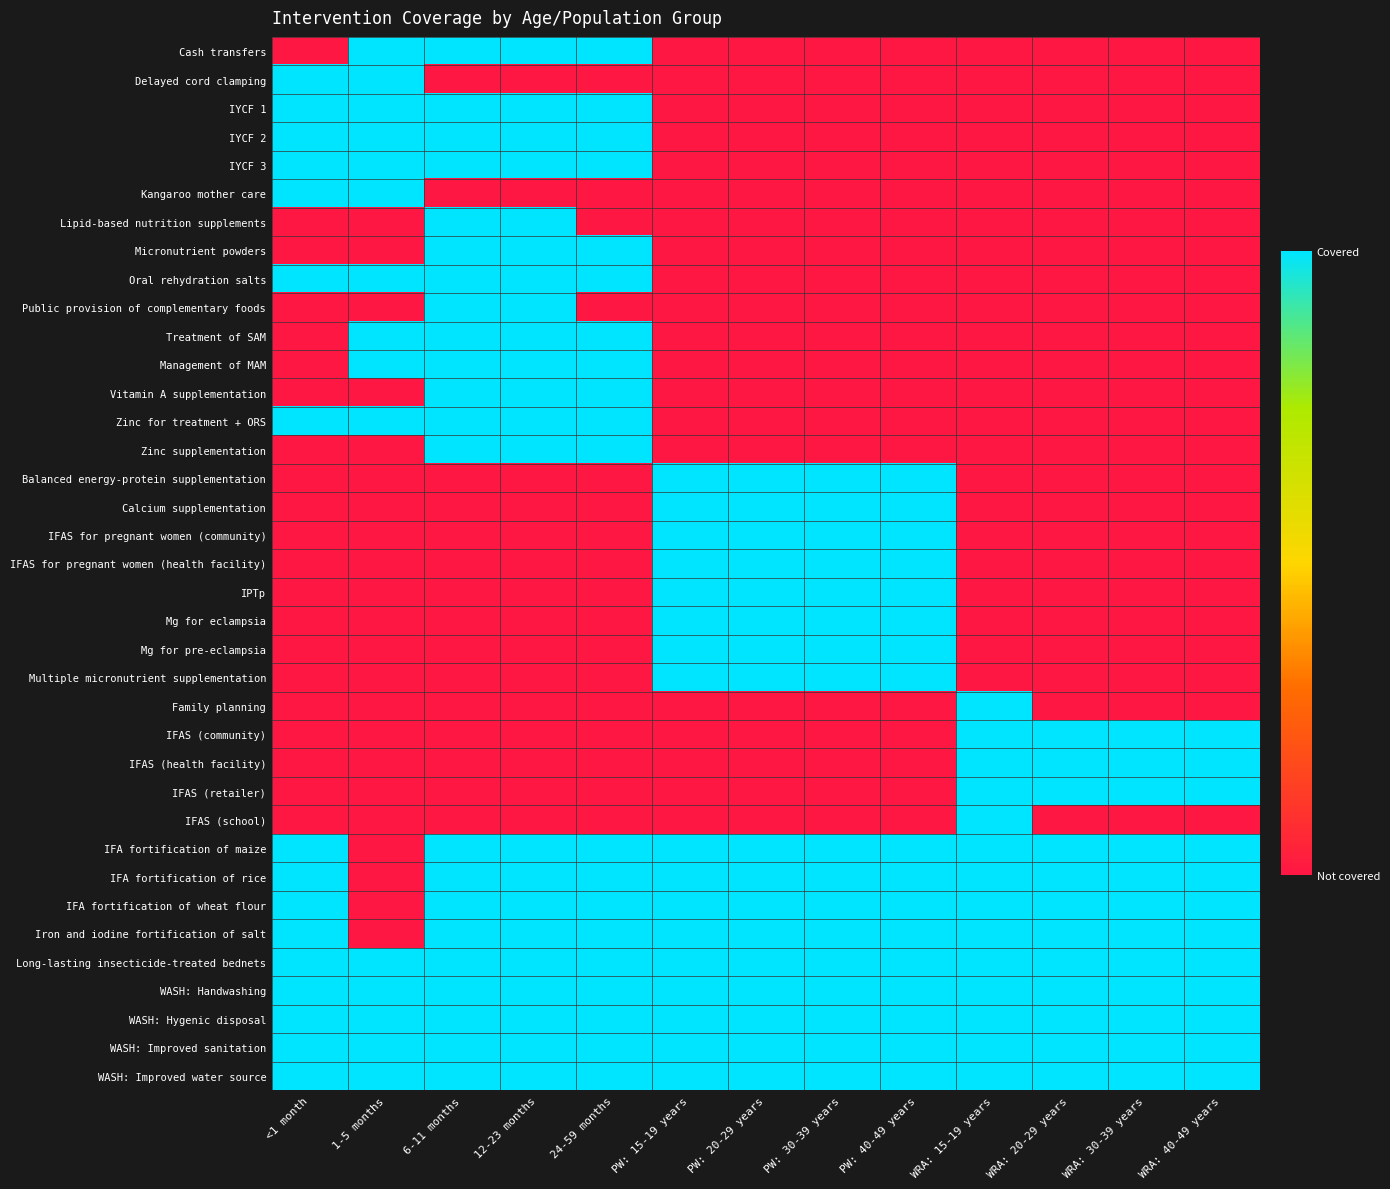

Reading right to left, what are all the values shown in this chart?

Cash transfers: WRA: 40-49 years=0	WRA: 30-39 years=0	WRA: 20-29 years=0	WRA: 15-19 years=0	PW: 40-49 years=0	PW: 30-39 years=0	PW: 20-29 years=0	PW: 15-19 years=0	24-59 months=1	12-23 months=1	6-11 months=1	1-5 months=1	<1 month=0
Delayed cord clamping: WRA: 40-49 years=0	WRA: 30-39 years=0	WRA: 20-29 years=0	WRA: 15-19 years=0	PW: 40-49 years=0	PW: 30-39 years=0	PW: 20-29 years=0	PW: 15-19 years=0	24-59 months=0	12-23 months=0	6-11 months=0	1-5 months=1	<1 month=1
IYCF 1: WRA: 40-49 years=0	WRA: 30-39 years=0	WRA: 20-29 years=0	WRA: 15-19 years=0	PW: 40-49 years=0	PW: 30-39 years=0	PW: 20-29 years=0	PW: 15-19 years=0	24-59 months=1	12-23 months=1	6-11 months=1	1-5 months=1	<1 month=1
IYCF 2: WRA: 40-49 years=0	WRA: 30-39 years=0	WRA: 20-29 years=0	WRA: 15-19 years=0	PW: 40-49 years=0	PW: 30-39 years=0	PW: 20-29 years=0	PW: 15-19 years=0	24-59 months=1	12-23 months=1	6-11 months=1	1-5 months=1	<1 month=1
IYCF 3: WRA: 40-49 years=0	WRA: 30-39 years=0	WRA: 20-29 years=0	WRA: 15-19 years=0	PW: 40-49 years=0	PW: 30-39 years=0	PW: 20-29 years=0	PW: 15-19 years=0	24-59 months=1	12-23 months=1	6-11 months=1	1-5 months=1	<1 month=1
Kangaroo mother care: WRA: 40-49 years=0	WRA: 30-39 years=0	WRA: 20-29 years=0	WRA: 15-19 years=0	PW: 40-49 years=0	PW: 30-39 years=0	PW: 20-29 years=0	PW: 15-19 years=0	24-59 months=0	12-23 months=0	6-11 months=0	1-5 months=1	<1 month=1
Lipid-based nutrition supplements: WRA: 40-49 years=0	WRA: 30-39 years=0	WRA: 20-29 years=0	WRA: 15-19 years=0	PW: 40-49 years=0	PW: 30-39 years=0	PW: 20-29 years=0	PW: 15-19 years=0	24-59 months=0	12-23 months=1	6-11 months=1	1-5 months=0	<1 month=0
Micronutrient powders: WRA: 40-49 years=0	WRA: 30-39 years=0	WRA: 20-29 years=0	WRA: 15-19 years=0	PW: 40-49 years=0	PW: 30-39 years=0	PW: 20-29 years=0	PW: 15-19 years=0	24-59 months=1	12-23 months=1	6-11 months=1	1-5 months=0	<1 month=0
Oral rehydration salts: WRA: 40-49 years=0	WRA: 30-39 years=0	WRA: 20-29 years=0	WRA: 15-19 years=0	PW: 40-49 years=0	PW: 30-39 years=0	PW: 20-29 years=0	PW: 15-19 years=0	24-59 months=1	12-23 months=1	6-11 months=1	1-5 months=1	<1 month=1
Public provision of complementary foods: WRA: 40-49 years=0	WRA: 30-39 years=0	WRA: 20-29 years=0	WRA: 15-19 years=0	PW: 40-49 years=0	PW: 30-39 years=0	PW: 20-29 years=0	PW: 15-19 years=0	24-59 months=0	12-23 months=1	6-11 months=1	1-5 months=0	<1 month=0
Treatment of SAM: WRA: 40-49 years=0	WRA: 30-39 years=0	WRA: 20-29 years=0	WRA: 15-19 years=0	PW: 40-49 years=0	PW: 30-39 years=0	PW: 20-29 years=0	PW: 15-19 years=0	24-59 months=1	12-23 months=1	6-11 months=1	1-5 months=1	<1 month=0
Management of MAM: WRA: 40-49 years=0	WRA: 30-39 years=0	WRA: 20-29 years=0	WRA: 15-19 years=0	PW: 40-49 years=0	PW: 30-39 years=0	PW: 20-29 years=0	PW: 15-19 years=0	24-59 months=1	12-23 months=1	6-11 months=1	1-5 months=1	<1 month=0
Vitamin A supplementation: WRA: 40-49 years=0	WRA: 30-39 years=0	WRA: 20-29 years=0	WRA: 15-19 years=0	PW: 40-49 years=0	PW: 30-39 years=0	PW: 20-29 years=0	PW: 15-19 years=0	24-59 months=1	12-23 months=1	6-11 months=1	1-5 months=0	<1 month=0
Zinc for treatment + ORS: WRA: 40-49 years=0	WRA: 30-39 years=0	WRA: 20-29 years=0	WRA: 15-19 years=0	PW: 40-49 years=0	PW: 30-39 years=0	PW: 20-29 years=0	PW: 15-19 years=0	24-59 months=1	12-23 months=1	6-11 months=1	1-5 months=1	<1 month=1
Zinc supplementation: WRA: 40-49 years=0	WRA: 30-39 years=0	WRA: 20-29 years=0	WRA: 15-19 years=0	PW: 40-49 years=0	PW: 30-39 years=0	PW: 20-29 years=0	PW: 15-19 years=0	24-59 months=1	12-23 months=1	6-11 months=1	1-5 months=0	<1 month=0
Balanced energy-protein supplementation: WRA: 40-49 years=0	WRA: 30-39 years=0	WRA: 20-29 years=0	WRA: 15-19 years=0	PW: 40-49 years=1	PW: 30-39 years=1	PW: 20-29 years=1	PW: 15-19 years=1	24-59 months=0	12-23 months=0	6-11 months=0	1-5 months=0	<1 month=0
Calcium supplementation: WRA: 40-49 years=0	WRA: 30-39 years=0	WRA: 20-29 years=0	WRA: 15-19 years=0	PW: 40-49 years=1	PW: 30-39 years=1	PW: 20-29 years=1	PW: 15-19 years=1	24-59 months=0	12-23 months=0	6-11 months=0	1-5 months=0	<1 month=0
IFAS for pregnant women (community): WRA: 40-49 years=0	WRA: 30-39 years=0	WRA: 20-29 years=0	WRA: 15-19 years=0	PW: 40-49 years=1	PW: 30-39 years=1	PW: 20-29 years=1	PW: 15-19 years=1	24-59 months=0	12-23 months=0	6-11 months=0	1-5 months=0	<1 month=0
IFAS for pregnant women (health facility): WRA: 40-49 years=0	WRA: 30-39 years=0	WRA: 20-29 years=0	WRA: 15-19 years=0	PW: 40-49 years=1	PW: 30-39 years=1	PW: 20-29 years=1	PW: 15-19 years=1	24-59 months=0	12-23 months=0	6-11 months=0	1-5 months=0	<1 month=0
IPTp: WRA: 40-49 years=0	WRA: 30-39 years=0	WRA: 20-29 years=0	WRA: 15-19 years=0	PW: 40-49 years=1	PW: 30-39 years=1	PW: 20-29 years=1	PW: 15-19 years=1	24-59 months=0	12-23 months=0	6-11 months=0	1-5 months=0	<1 month=0
Mg for eclampsia: WRA: 40-49 years=0	WRA: 30-39 years=0	WRA: 20-29 years=0	WRA: 15-19 years=0	PW: 40-49 years=1	PW: 30-39 years=1	PW: 20-29 years=1	PW: 15-19 years=1	24-59 months=0	12-23 months=0	6-11 months=0	1-5 months=0	<1 month=0
Mg for pre-eclampsia: WRA: 40-49 years=0	WRA: 30-39 years=0	WRA: 20-29 years=0	WRA: 15-19 years=0	PW: 40-49 years=1	PW: 30-39 years=1	PW: 20-29 years=1	PW: 15-19 years=1	24-59 months=0	12-23 months=0	6-11 months=0	1-5 months=0	<1 month=0
Multiple micronutrient supplementation: WRA: 40-49 years=0	WRA: 30-39 years=0	WRA: 20-29 years=0	WRA: 15-19 years=0	PW: 40-49 years=1	PW: 30-39 years=1	PW: 20-29 years=1	PW: 15-19 years=1	24-59 months=0	12-23 months=0	6-11 months=0	1-5 months=0	<1 month=0
Family planning: WRA: 40-49 years=0	WRA: 30-39 years=0	WRA: 20-29 years=0	WRA: 15-19 years=1	PW: 40-49 years=0	PW: 30-39 years=0	PW: 20-29 years=0	PW: 15-19 years=0	24-59 months=0	12-23 months=0	6-11 months=0	1-5 months=0	<1 month=0
IFAS (community): WRA: 40-49 years=1	WRA: 30-39 years=1	WRA: 20-29 years=1	WRA: 15-19 years=1	PW: 40-49 years=0	PW: 30-39 years=0	PW: 20-29 years=0	PW: 15-19 years=0	24-59 months=0	12-23 months=0	6-11 months=0	1-5 months=0	<1 month=0
IFAS (health facility): WRA: 40-49 years=1	WRA: 30-39 years=1	WRA: 20-29 years=1	WRA: 15-19 years=1	PW: 40-49 years=0	PW: 30-39 years=0	PW: 20-29 years=0	PW: 15-19 years=0	24-59 months=0	12-23 months=0	6-11 months=0	1-5 months=0	<1 month=0
IFAS (retailer): WRA: 40-49 years=1	WRA: 30-39 years=1	WRA: 20-29 years=1	WRA: 15-19 years=1	PW: 40-49 years=0	PW: 30-39 years=0	PW: 20-29 years=0	PW: 15-19 years=0	24-59 months=0	12-23 months=0	6-11 months=0	1-5 months=0	<1 month=0
IFAS (school): WRA: 40-49 years=0	WRA: 30-39 years=0	WRA: 20-29 years=0	WRA: 15-19 years=1	PW: 40-49 years=0	PW: 30-39 years=0	PW: 20-29 years=0	PW: 15-19 years=0	24-59 months=0	12-23 months=0	6-11 months=0	1-5 months=0	<1 month=0
IFA fortification of maize: WRA: 40-49 years=1	WRA: 30-39 years=1	WRA: 20-29 years=1	WRA: 15-19 years=1	PW: 40-49 years=1	PW: 30-39 years=1	PW: 20-29 years=1	PW: 15-19 years=1	24-59 months=1	12-23 months=1	6-11 months=1	1-5 months=0	<1 month=1
IFA fortification of rice: WRA: 40-49 years=1	WRA: 30-39 years=1	WRA: 20-29 years=1	WRA: 15-19 years=1	PW: 40-49 years=1	PW: 30-39 years=1	PW: 20-29 years=1	PW: 15-19 years=1	24-59 months=1	12-23 months=1	6-11 months=1	1-5 months=0	<1 month=1
IFA fortification of wheat flour: WRA: 40-49 years=1	WRA: 30-39 years=1	WRA: 20-29 years=1	WRA: 15-19 years=1	PW: 40-49 years=1	PW: 30-39 years=1	PW: 20-29 years=1	PW: 15-19 years=1	24-59 months=1	12-23 months=1	6-11 months=1	1-5 months=0	<1 month=1
Iron and iodine fortification of salt: WRA: 40-49 years=1	WRA: 30-39 years=1	WRA: 20-29 years=1	WRA: 15-19 years=1	PW: 40-49 years=1	PW: 30-39 years=1	PW: 20-29 years=1	PW: 15-19 years=1	24-59 months=1	12-23 months=1	6-11 months=1	1-5 months=0	<1 month=1
Long-lasting insecticide-treated bednets: WRA: 40-49 years=1	WRA: 30-39 years=1	WRA: 20-29 years=1	WRA: 15-19 years=1	PW: 40-49 years=1	PW: 30-39 years=1	PW: 20-29 years=1	PW: 15-19 years=1	24-59 months=1	12-23 months=1	6-11 months=1	1-5 months=1	<1 month=1
WASH: Handwashing: WRA: 40-49 years=1	WRA: 30-39 years=1	WRA: 20-29 years=1	WRA: 15-19 years=1	PW: 40-49 years=1	PW: 30-39 years=1	PW: 20-29 years=1	PW: 15-19 years=1	24-59 months=1	12-23 months=1	6-11 months=1	1-5 months=1	<1 month=1
WASH: Hygenic disposal: WRA: 40-49 years=1	WRA: 30-39 years=1	WRA: 20-29 years=1	WRA: 15-19 years=1	PW: 40-49 years=1	PW: 30-39 years=1	PW: 20-29 years=1	PW: 15-19 years=1	24-59 months=1	12-23 months=1	6-11 months=1	1-5 months=1	<1 month=1
WASH: Improved sanitation: WRA: 40-49 years=1	WRA: 30-39 years=1	WRA: 20-29 years=1	WRA: 15-19 years=1	PW: 40-49 years=1	PW: 30-39 years=1	PW: 20-29 years=1	PW: 15-19 years=1	24-59 months=1	12-23 months=1	6-11 months=1	1-5 months=1	<1 month=1
WASH: Improved water source: WRA: 40-49 years=1	WRA: 30-39 years=1	WRA: 20-29 years=1	WRA: 15-19 years=1	PW: 40-49 years=1	PW: 30-39 years=1	PW: 20-29 years=1	PW: 15-19 years=1	24-59 months=1	12-23 months=1	6-11 months=1	1-5 months=1	<1 month=1